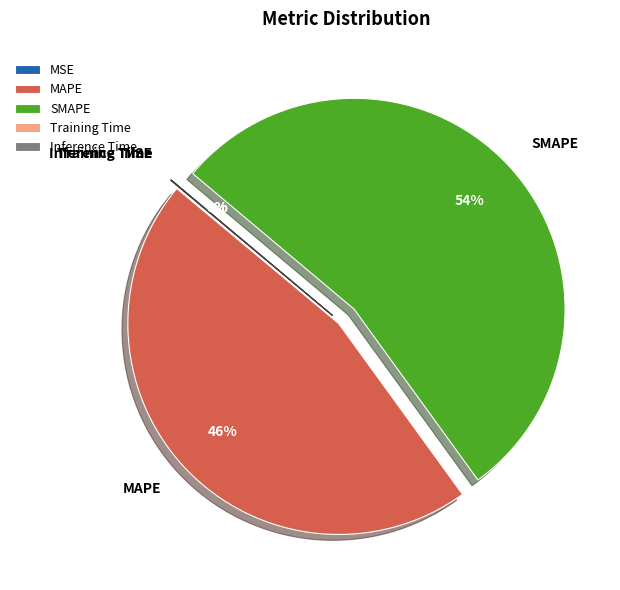

Which slice represents more than half of the pie?

SMAPE